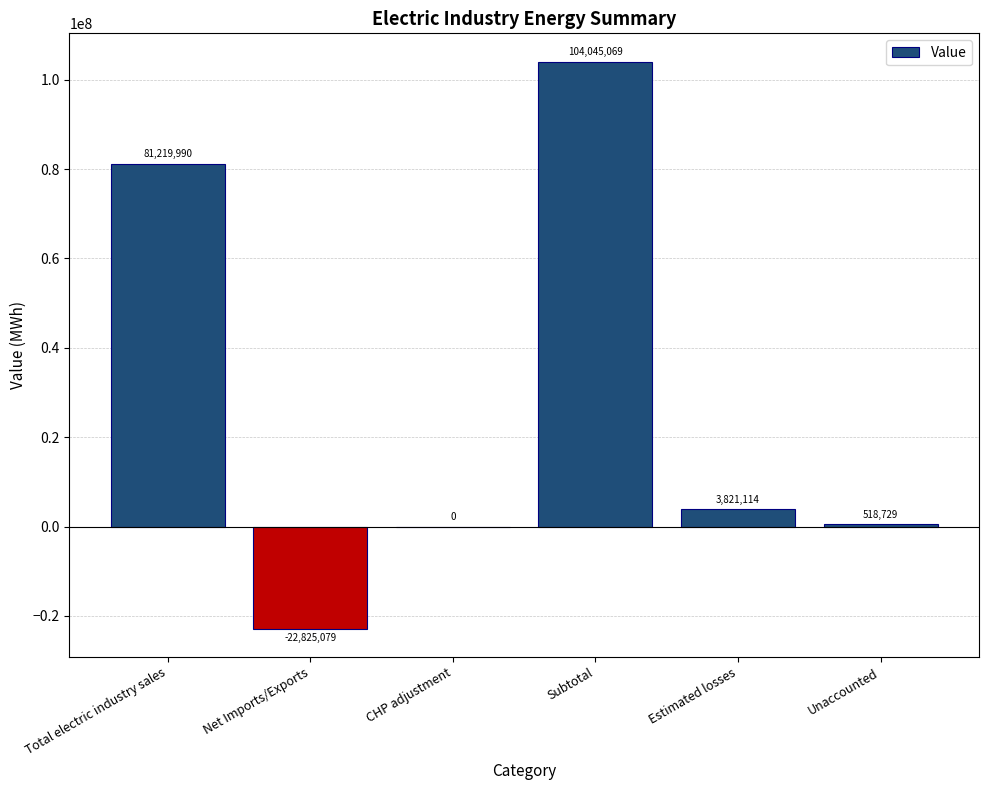

How many categories are shown in the chart?

6